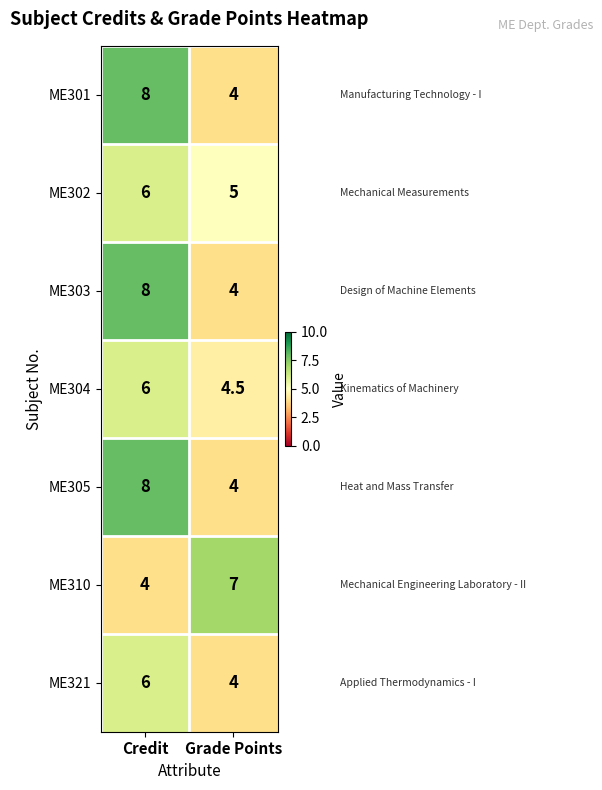

What is the spread (max minus min) of values at Grade Points?

3.0